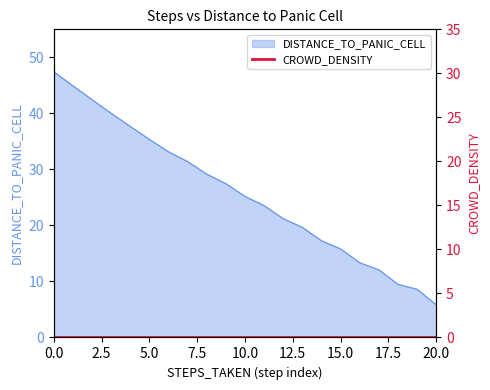

What is the minimum value shown in the chart?

5.8